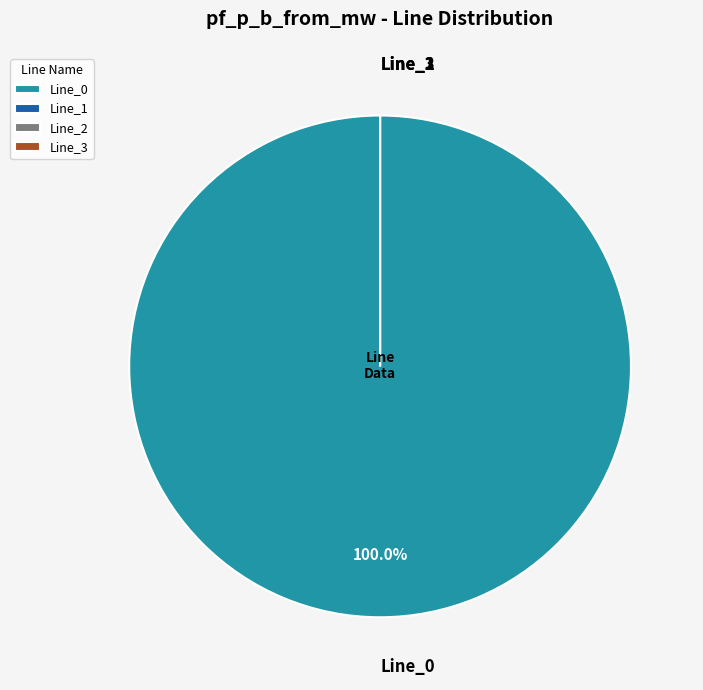

To the nearest percent, what percentage of the pie is Line_0?

100%